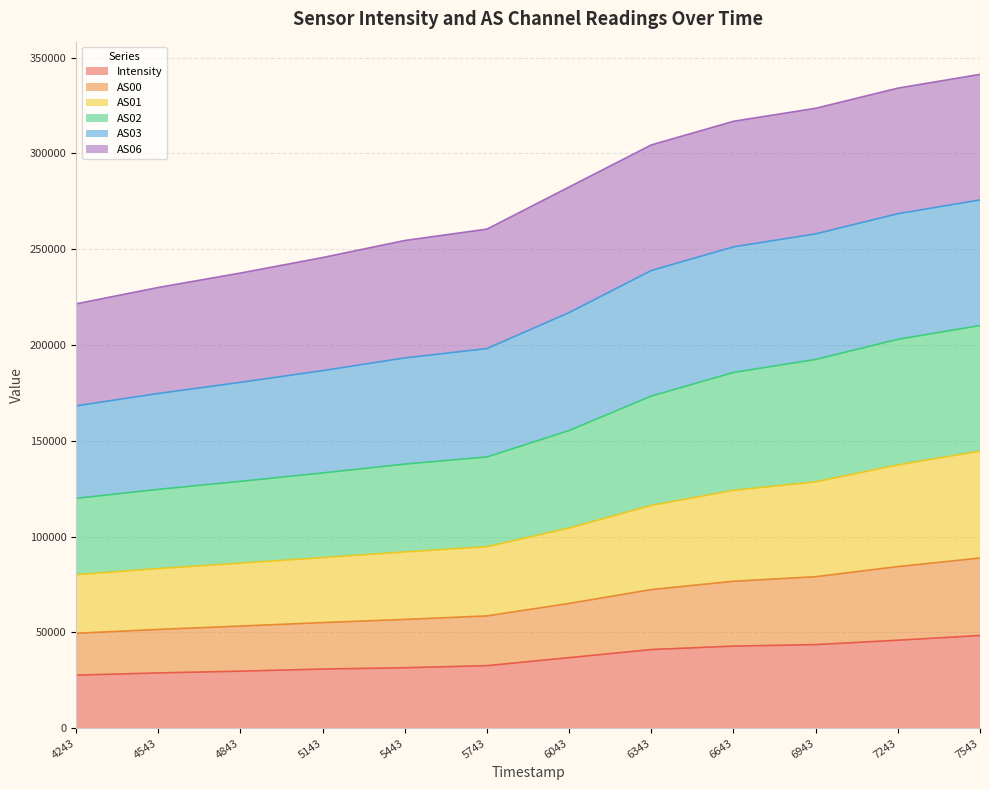

Does the chart have visible grid lines?

Yes